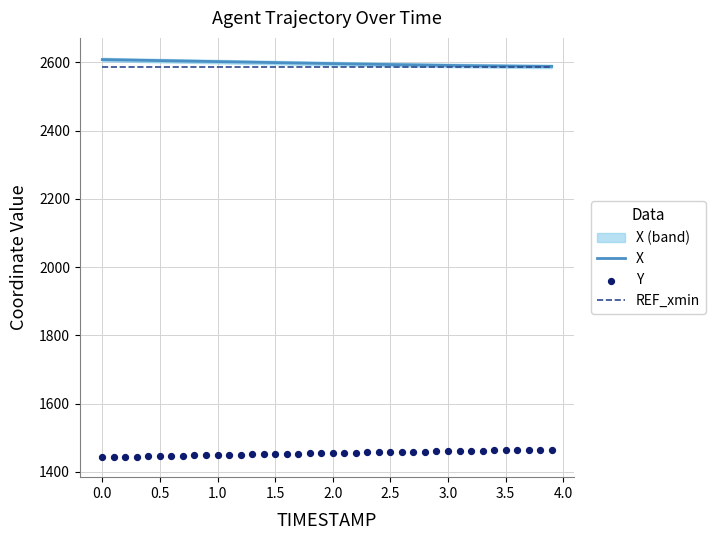

Which series has the widest spread of Y values?

Y